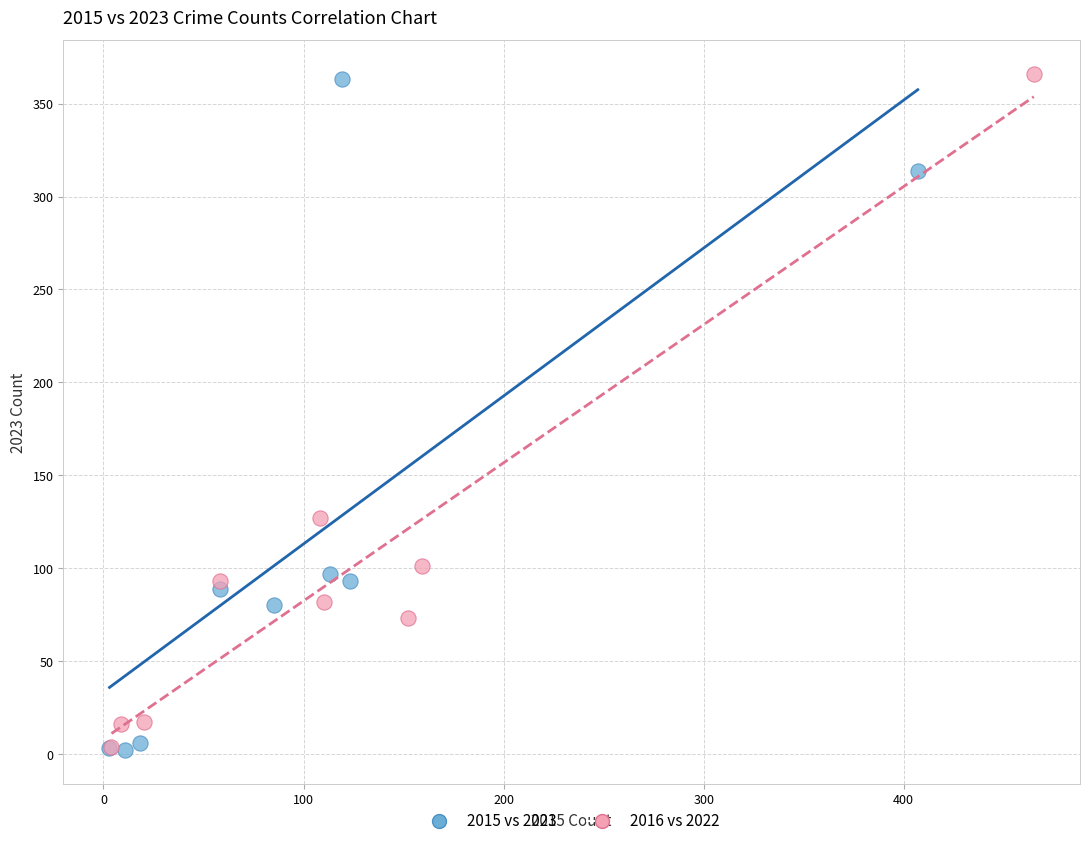

What are all the series names shown in the legend?

2015 vs 2023, 2016 vs 2022